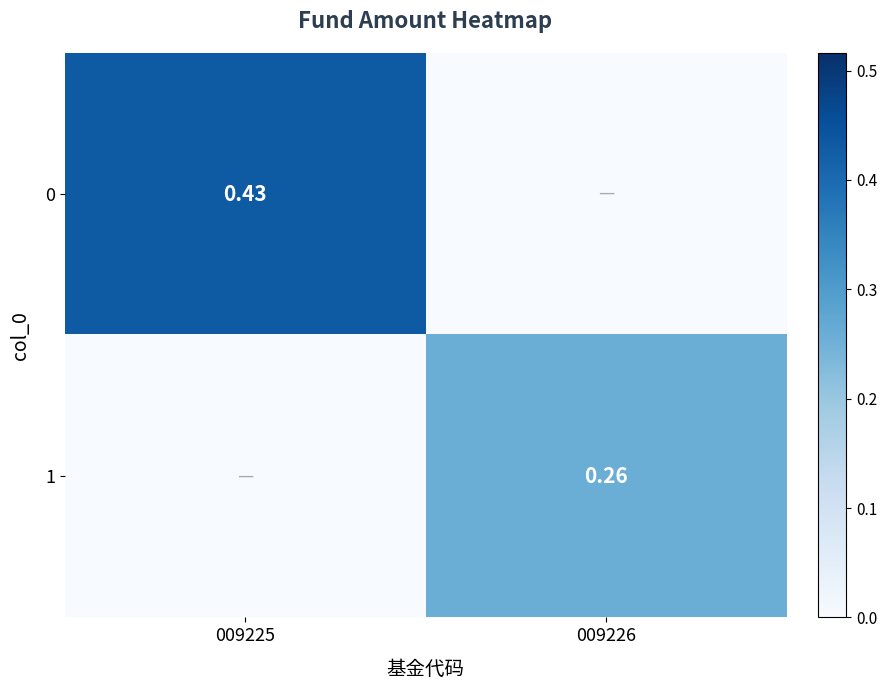

Rank the categories by 0 value from highest to lowest.

009225, 009226